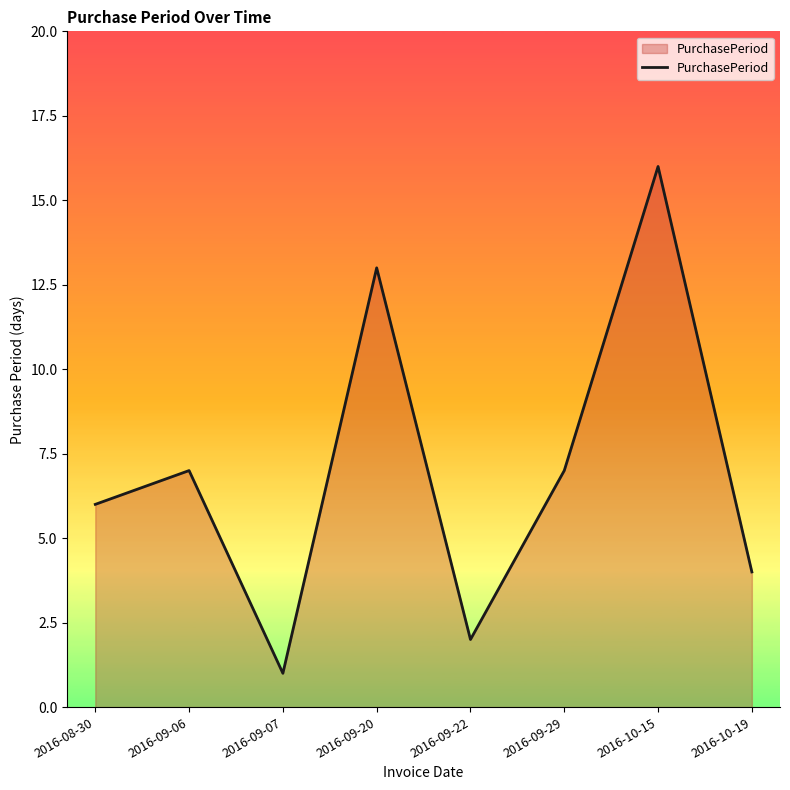

What is the sum of all values?

56